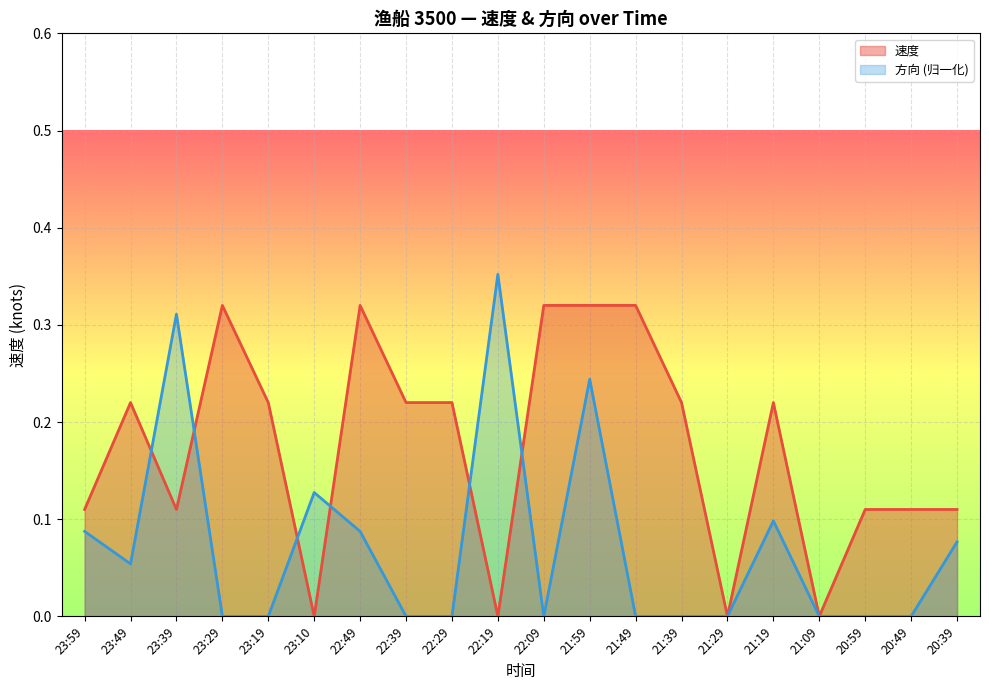

List the series in order of their peak value, highest first.

方向 (归一化), 速度